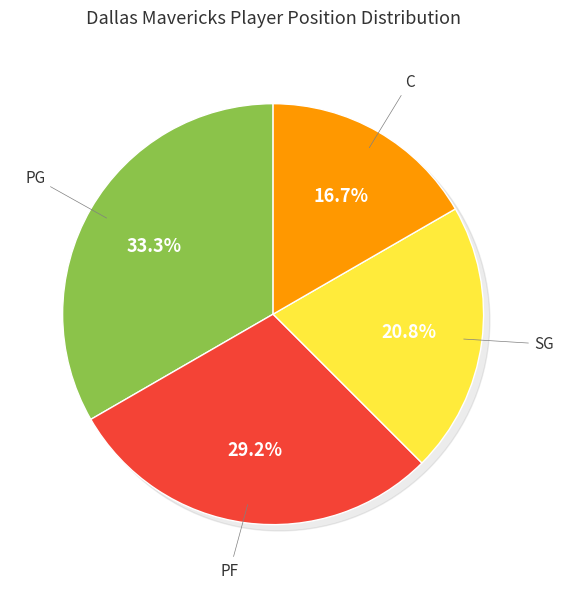

What is the change in value from PF to SG?

-2